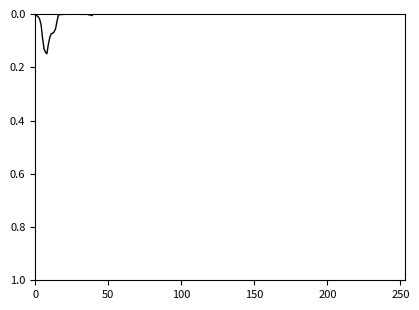

At which category does the data reach its first local valley?

16